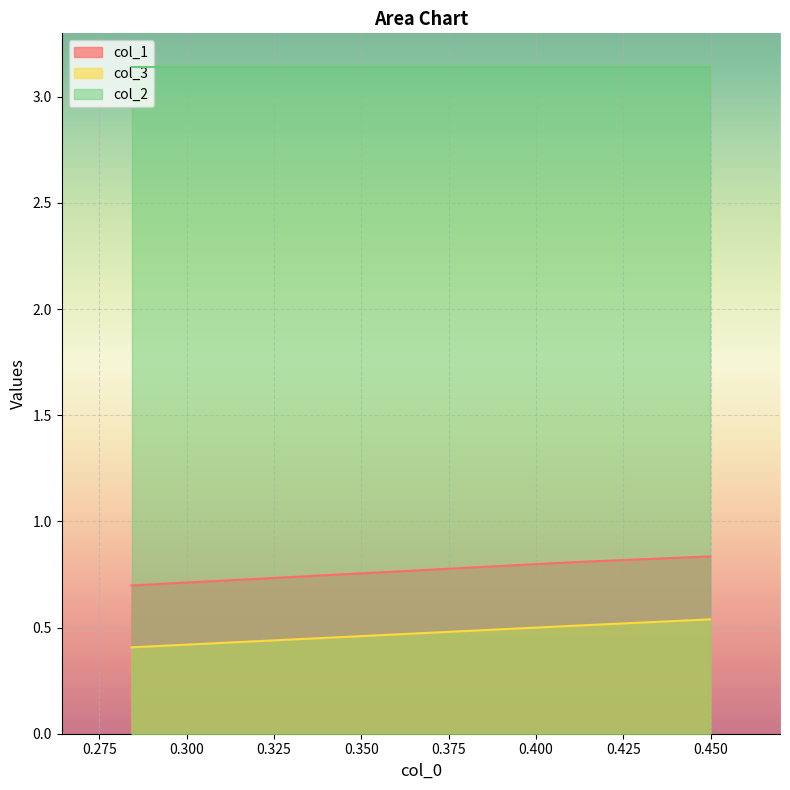

What is the smallest value displayed?

0.4